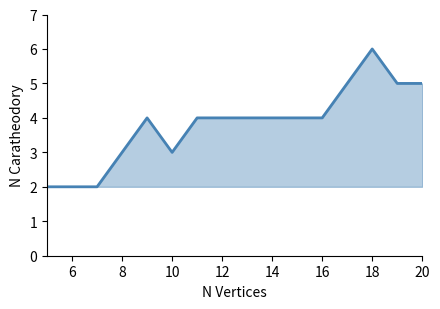

Approximately how many times larger is the value at 18 compared to 12?

1.5